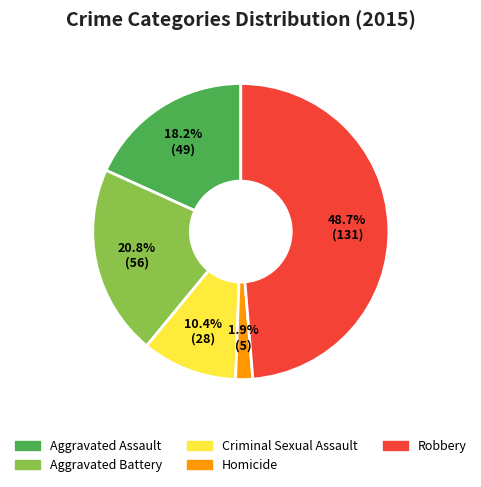

What percentage is the Aggravated Assault slice, to the nearest percent?

18%